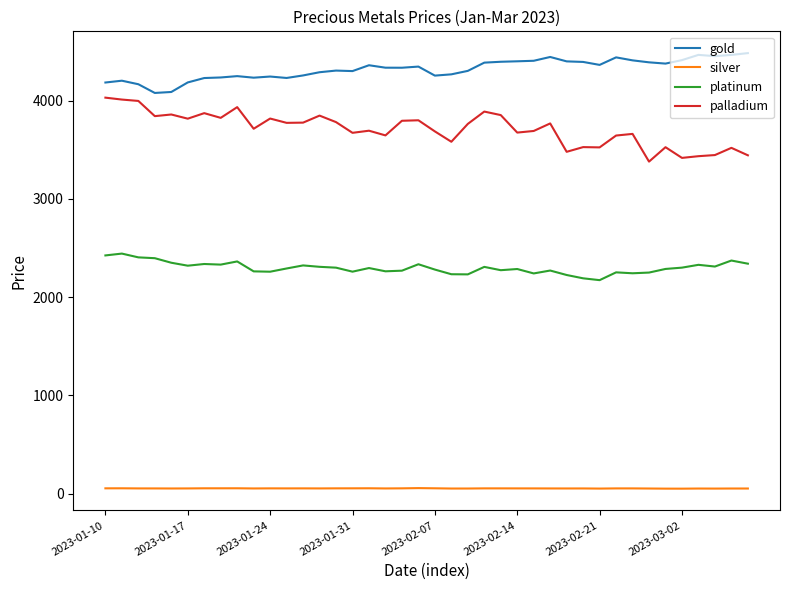

What is the maximum value shown in the chart?

4485.8